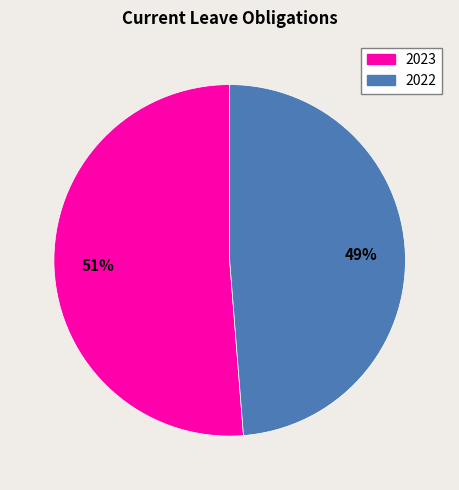

True or false: 2022 accounts for 49% of the total.

True